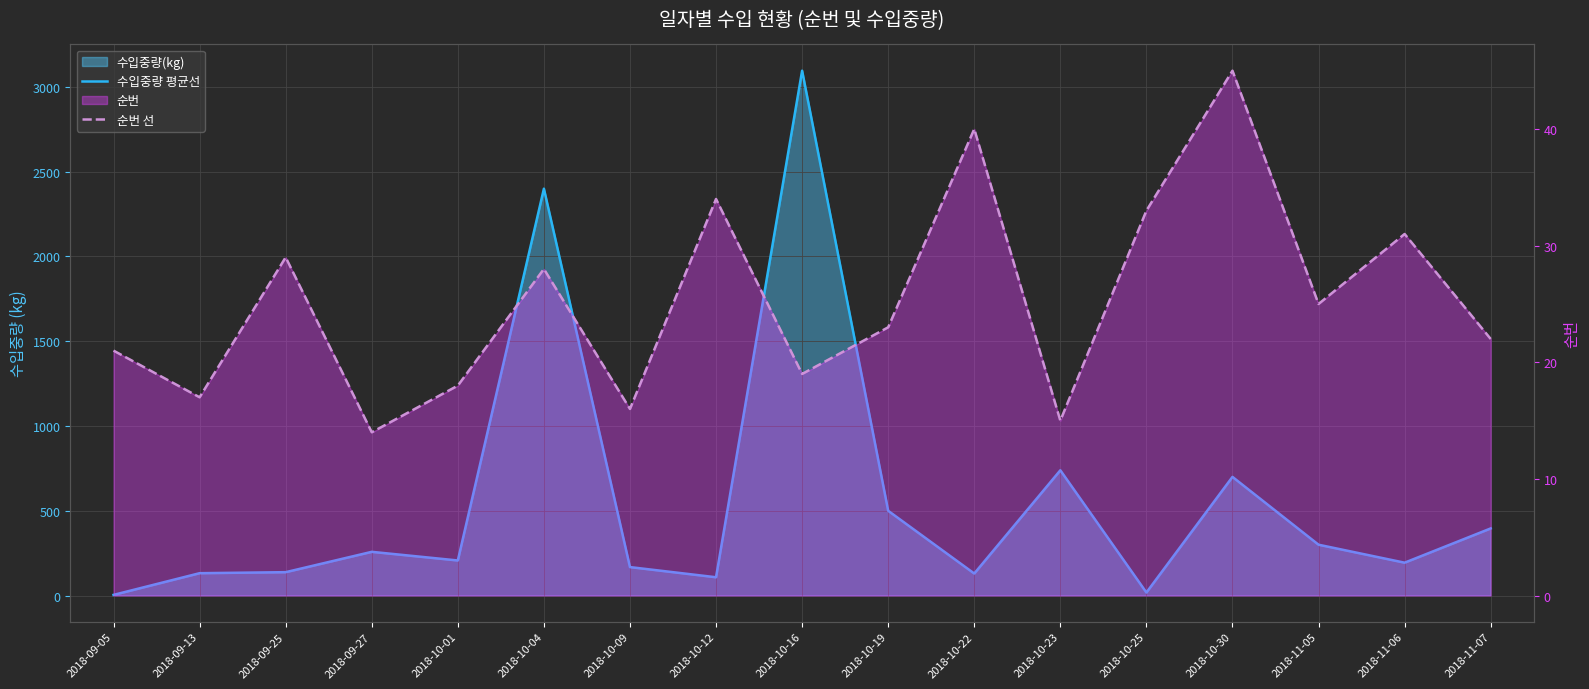

Rank the series by their maximum value, from lowest to highest.

순번 선, 수입중량 평균선